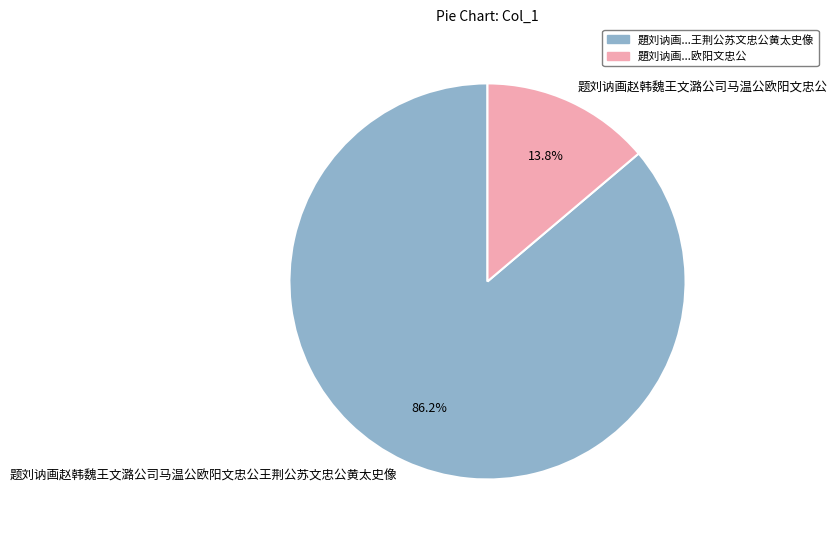

Between 题刘讷画赵韩魏王文潞公司马温公欧阳文忠公王荆公苏文忠公黄太史像 and 题刘讷画赵韩魏王文潞公司马温公欧阳文忠公, which is larger?

题刘讷画赵韩魏王文潞公司马温公欧阳文忠公王荆公苏文忠公黄太史像